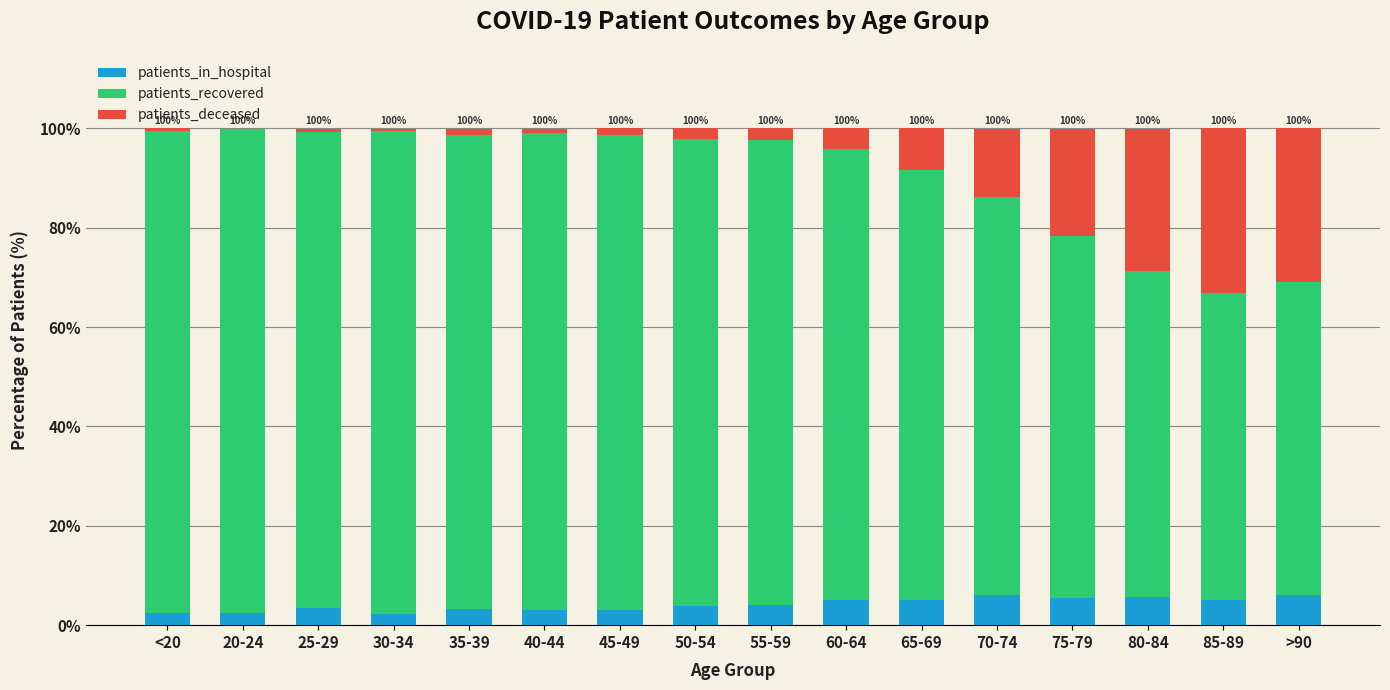

Count the number of data series in this chart.

3